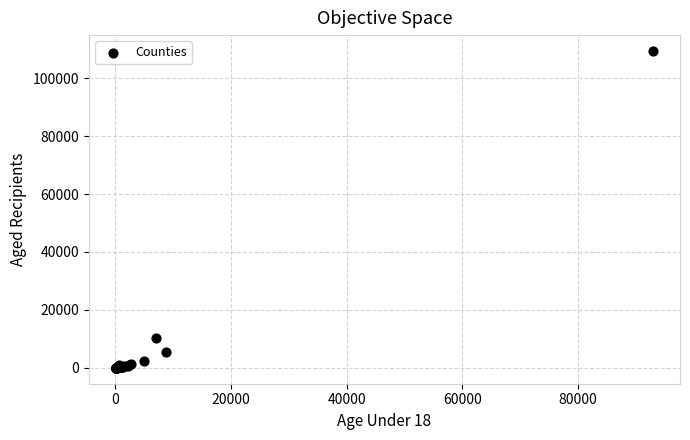

What Y value in the scatter plot is closest to 54692?

10294